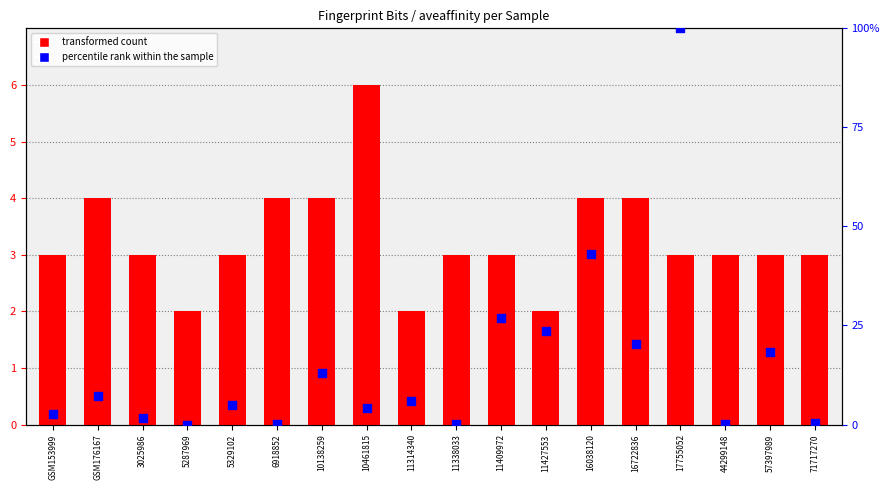

Which series reaches the maximum Y coordinate?

percentile rank within the sample